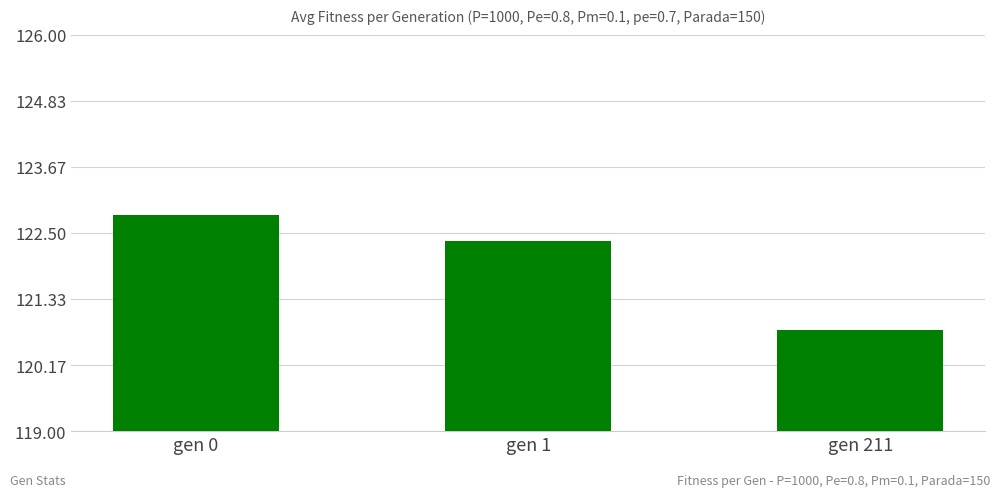

The value at gen 0 is 70.9. True or false?

False